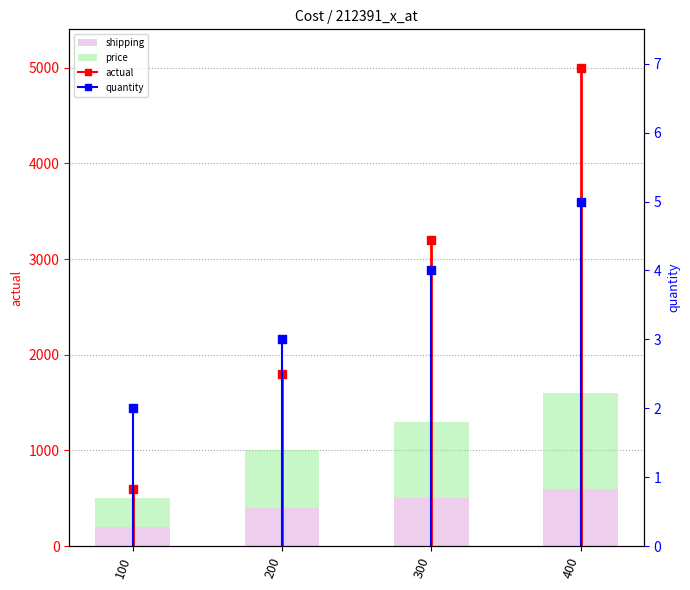

Which series reaches the minimum Y coordinate?

quantity